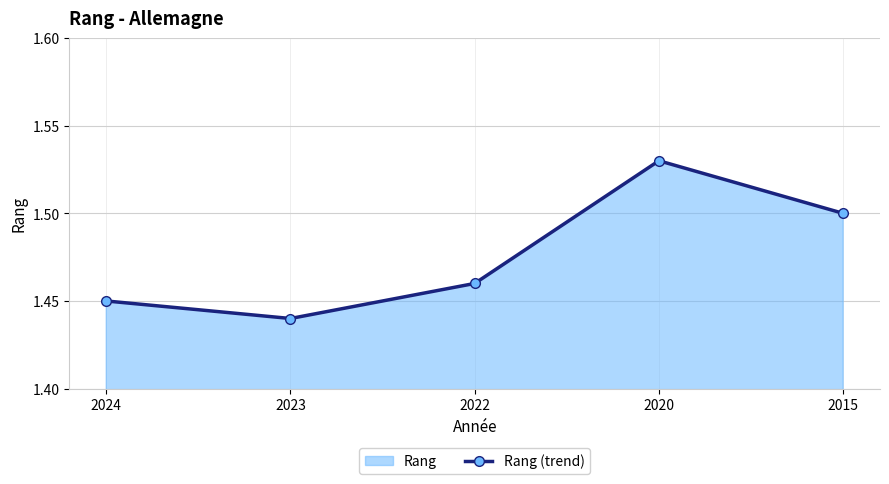

How many lines are shown in the chart?

1